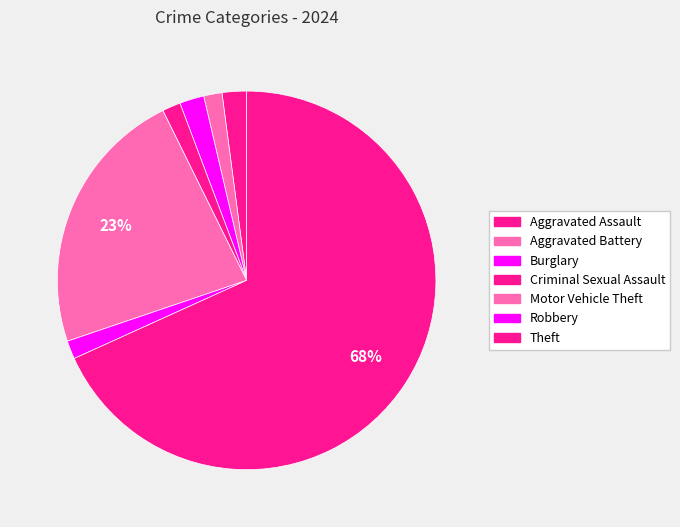

How many slices are in this pie chart?

7